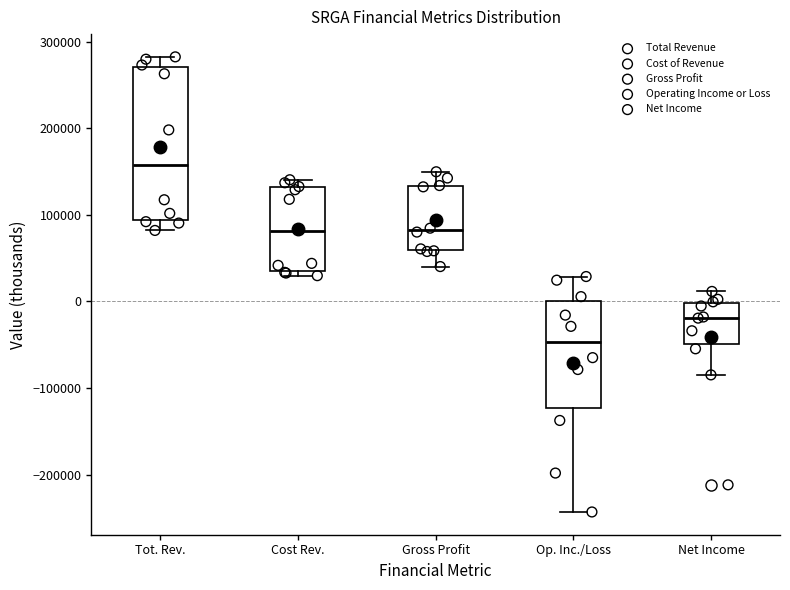

Comparing the boxes themselves (not the whiskers), which one is the tallest?

Tot. Rev.